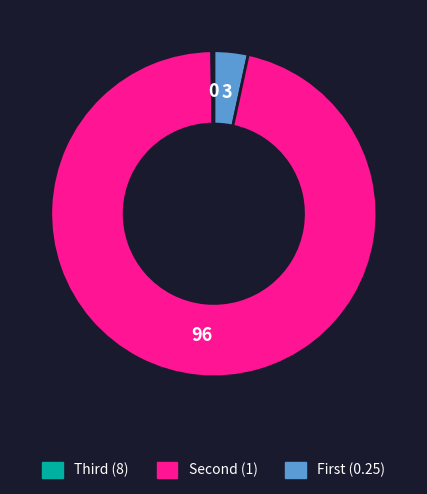

Is there any slice that represents more than half of the pie?

Yes